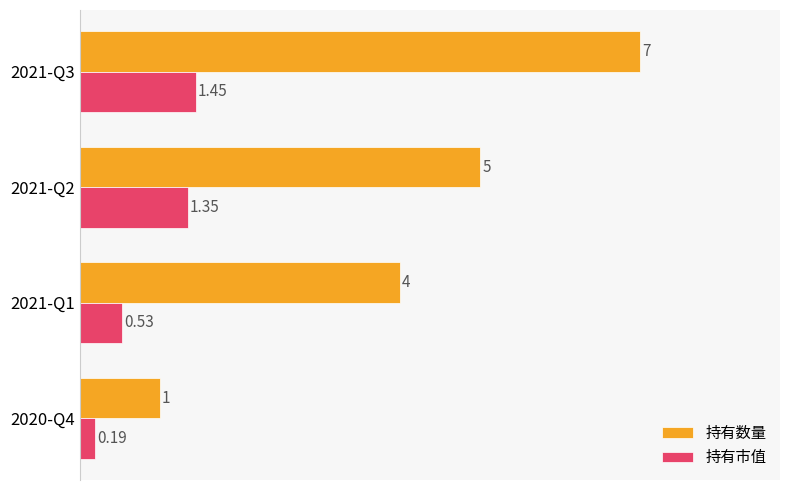

Rank the series by their maximum value, from lowest to highest.

持有市值, 持有数量